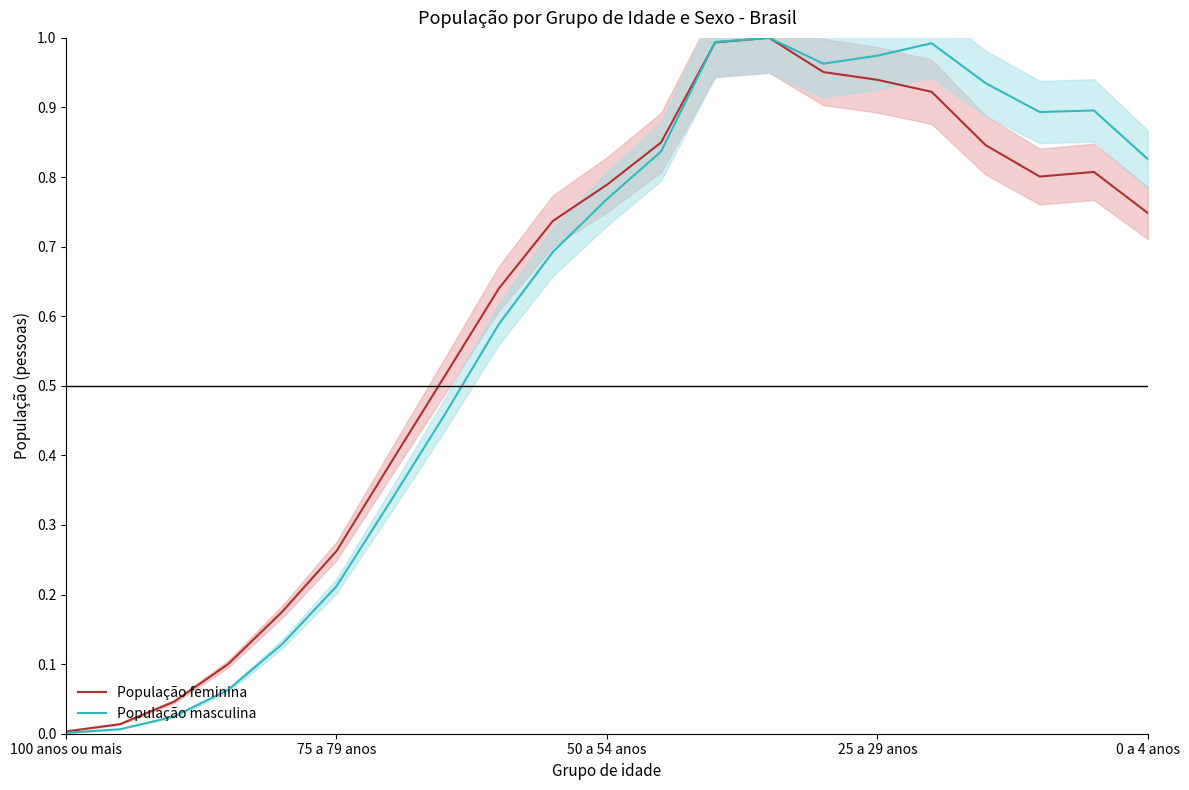

The value of População feminina at 100 anos ou mais is 0.0. True or false?

True